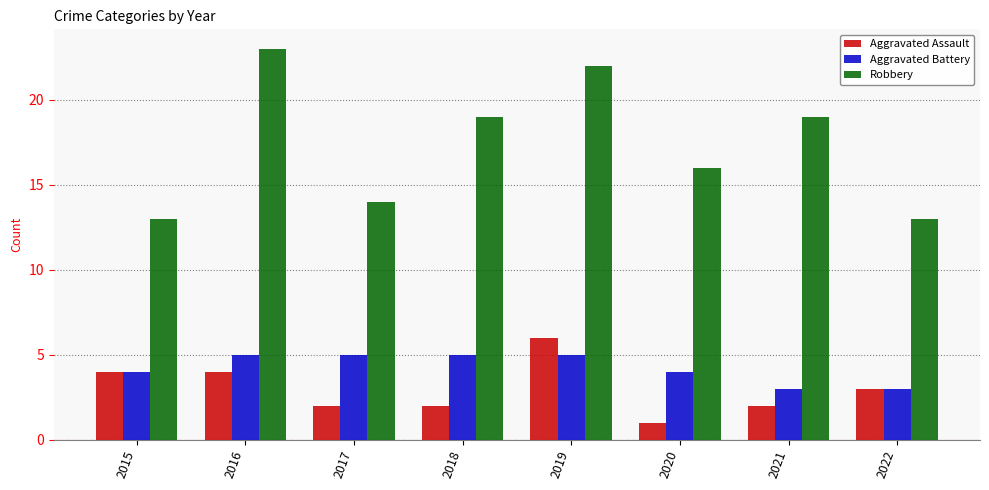

What is the total value across all series at 2017?

21